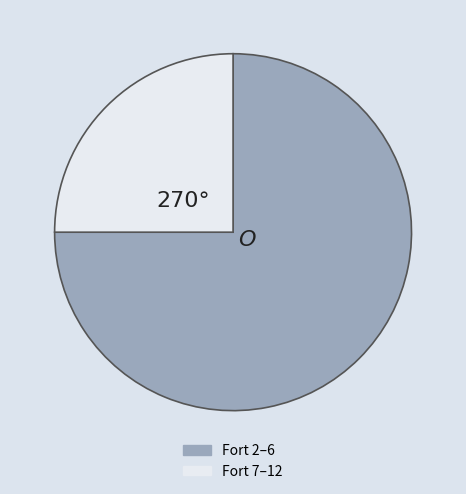

What is the smallest slice in the pie chart?

Fort 7–12